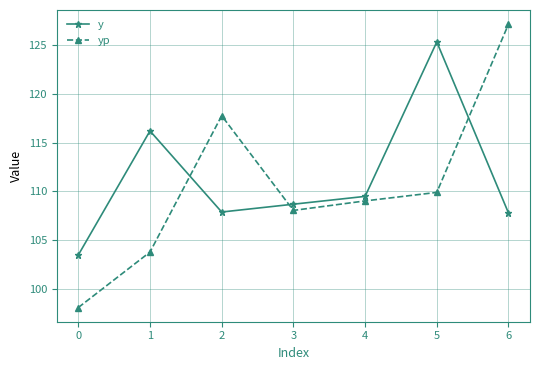

What is the average value of the y series?

111.3